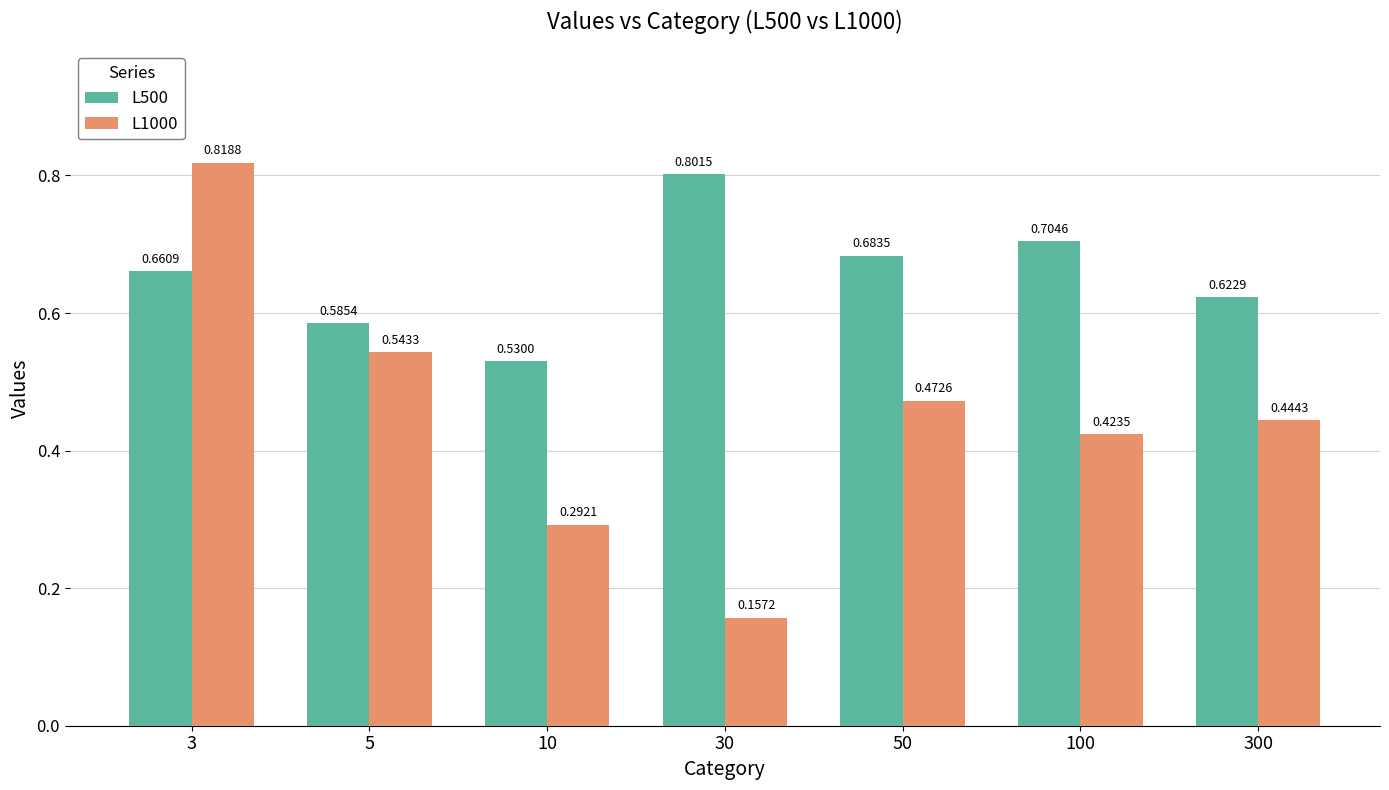

Where is L500 nearest to the value 0?

10